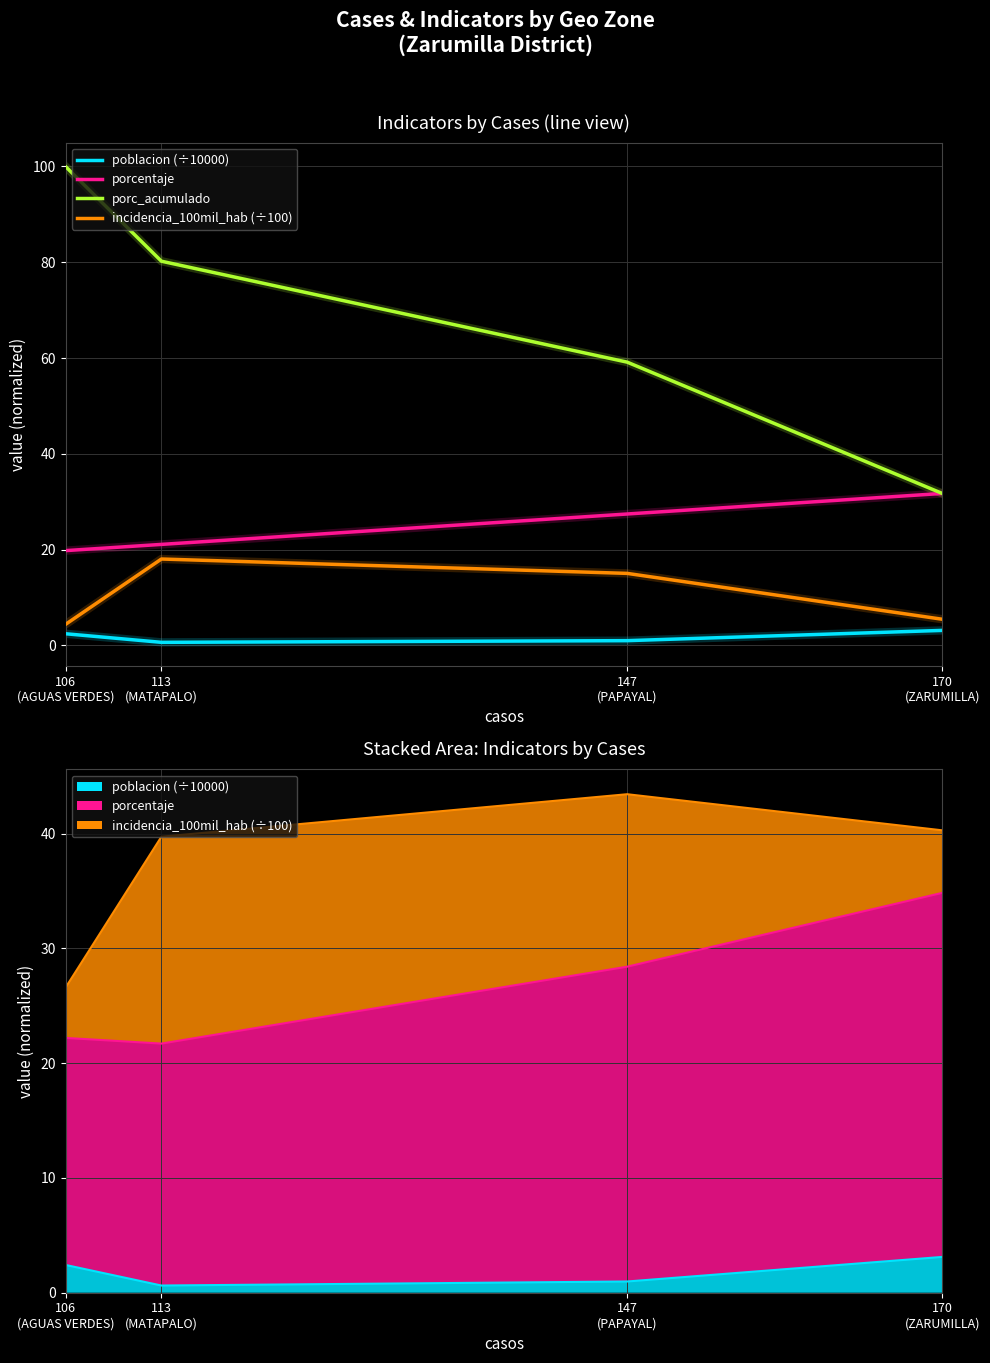

Which series has the largest total across all categories?

porc_acumulado